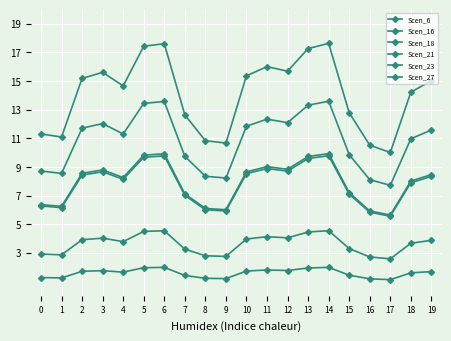

What is the value of the Scen_23 point at the 6th from the left?

1962.8